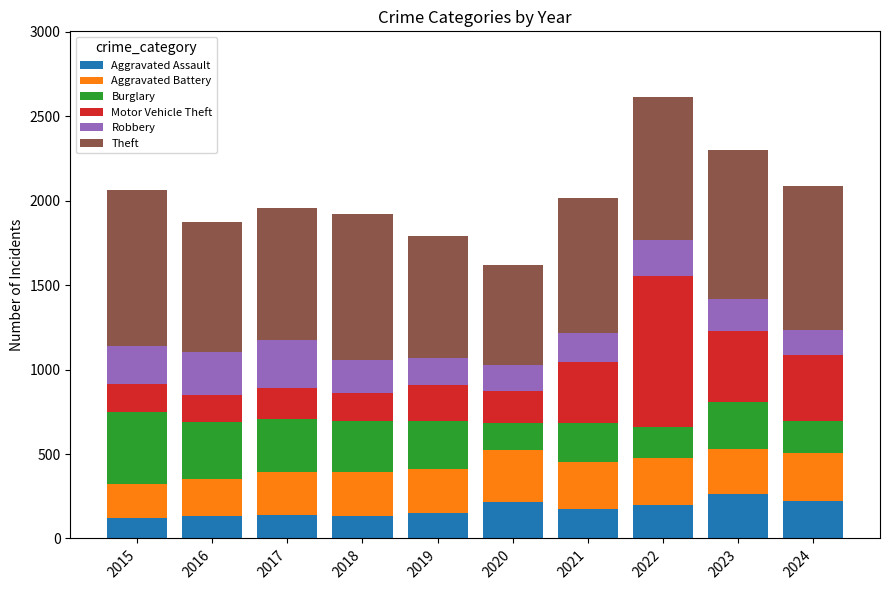

How many categories are shown in the chart?

10